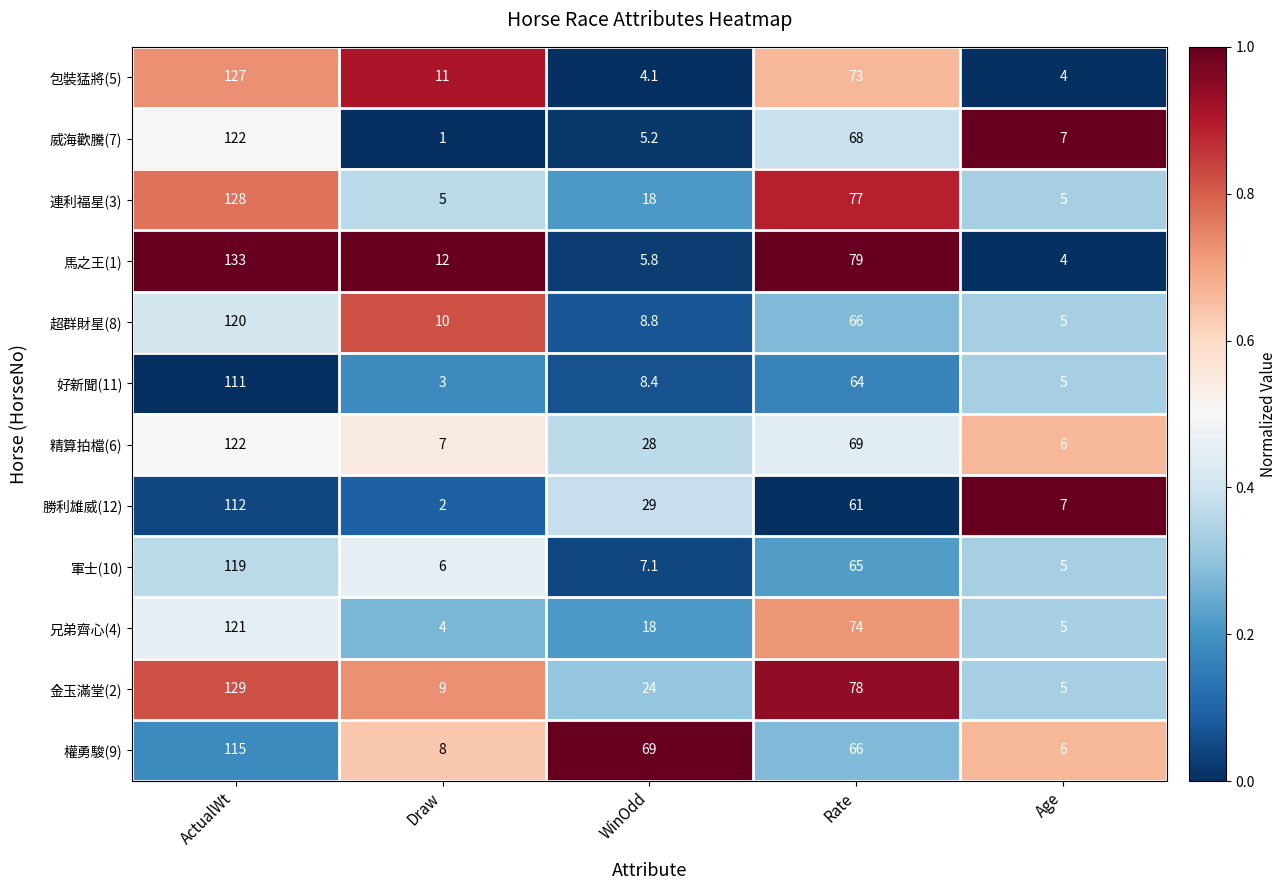

Rank the categories by 金玉滿堂(2) value from highest to lowest.

ActualWt, Rate, WinOdd, Draw, Age